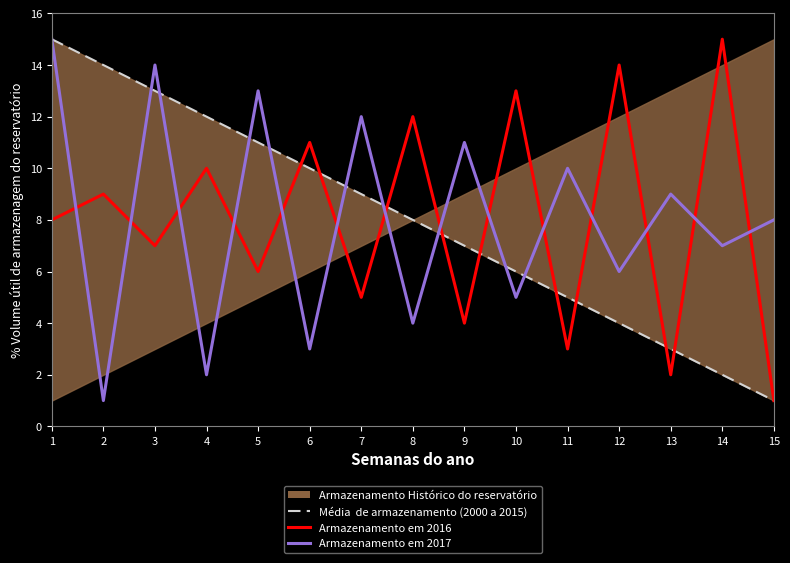

Which series ends up on top after the final intersection of Armazenamento em 2016 and Média  de armazenamento (2000 a 2015)?

Armazenamento em 2016